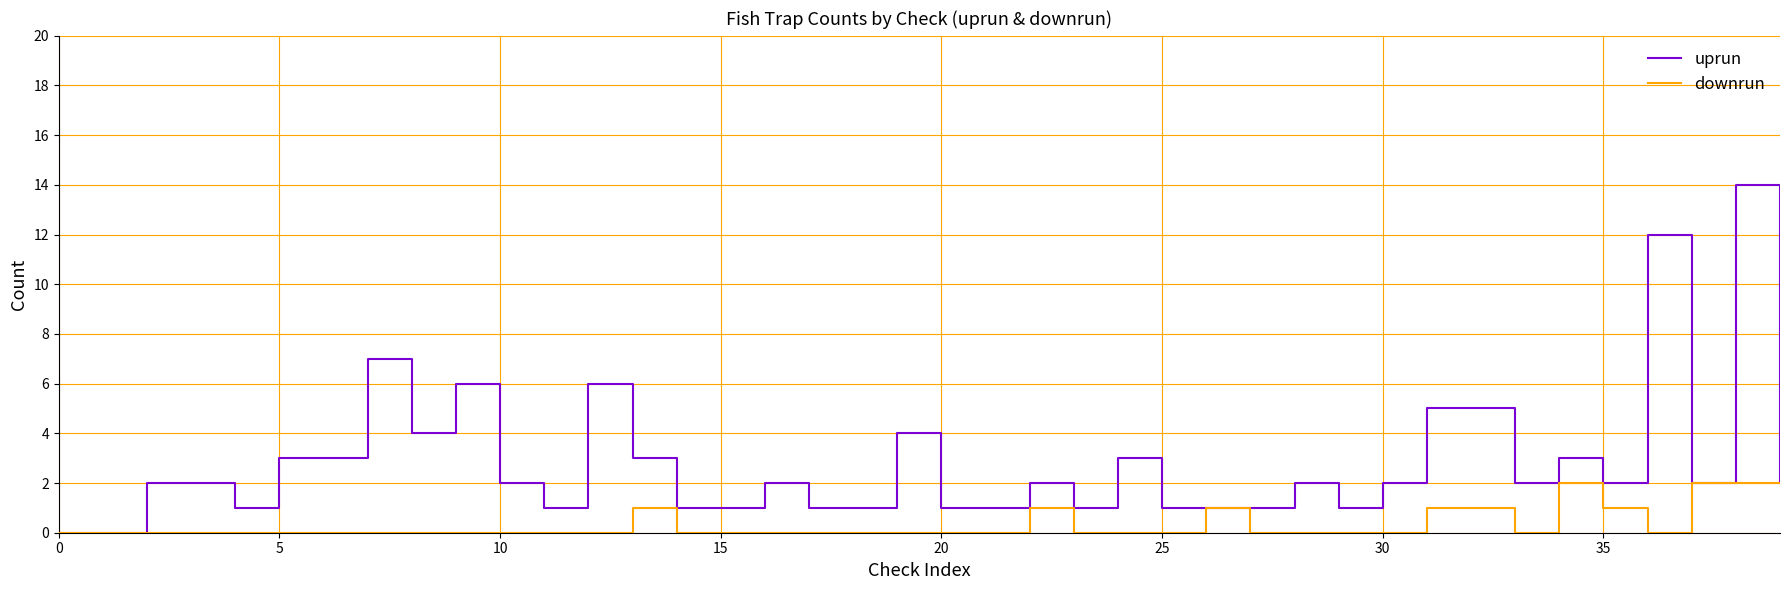

Rank the series by their maximum value, from lowest to highest.

downrun, uprun